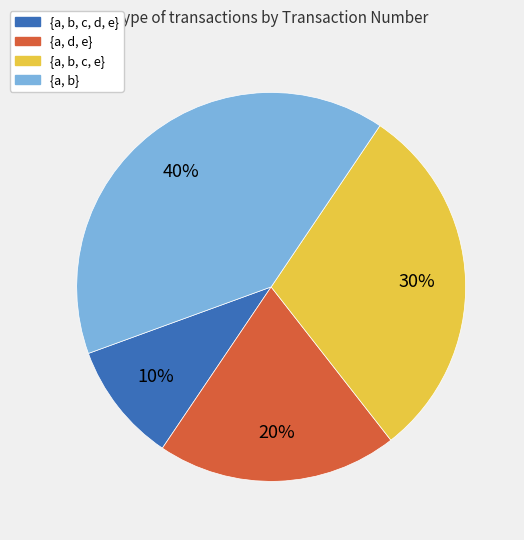

Do {a, b, c, d, e} and {a, d, e} together represent more than half of the pie?

No